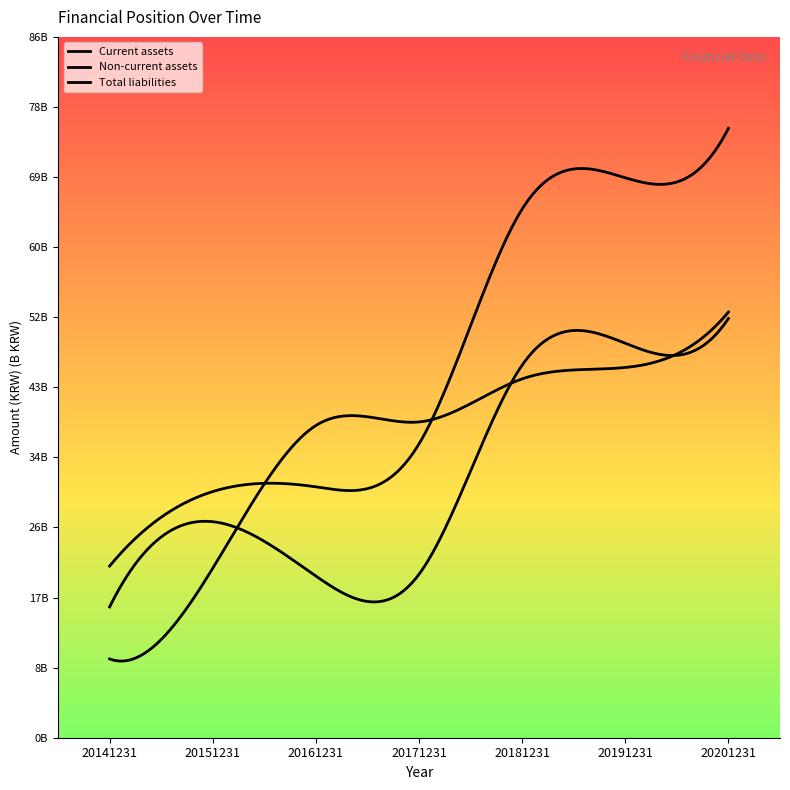

True or false: Non-current assets and Total liabilities cross at least once.

False